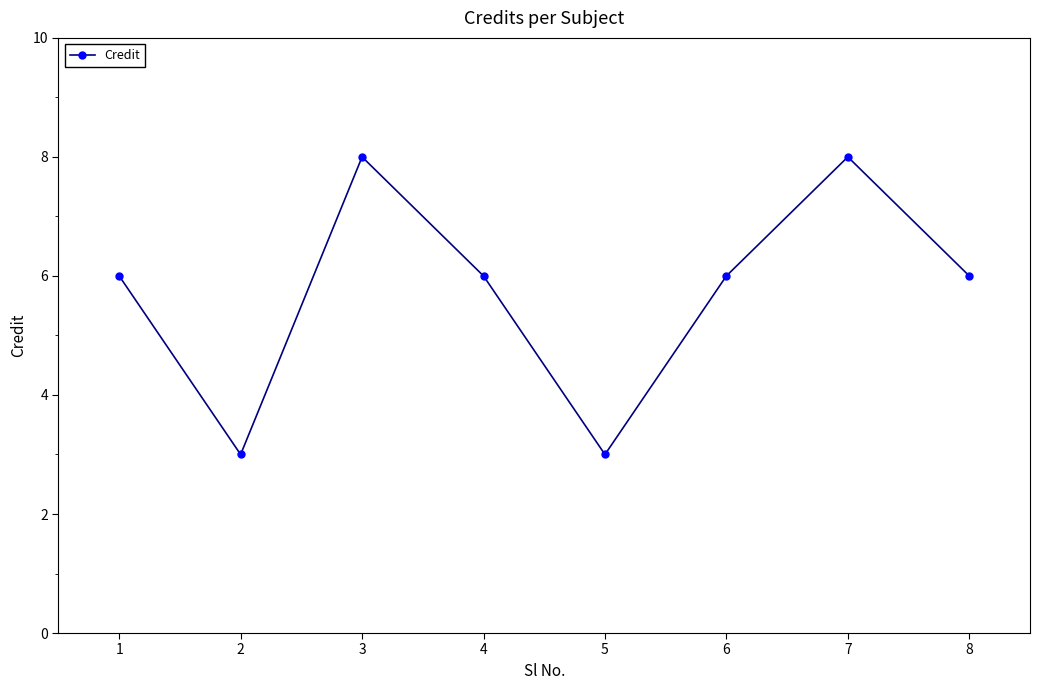

Reading right to left, extract all data points from this chart.

8=6	7=8	6=6	5=3	4=6	3=8	2=3	1=6